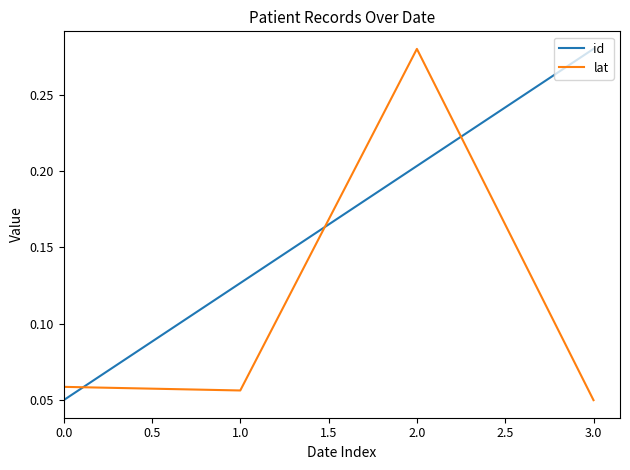

True or false: lat has more than 1 interior local peaks.

False